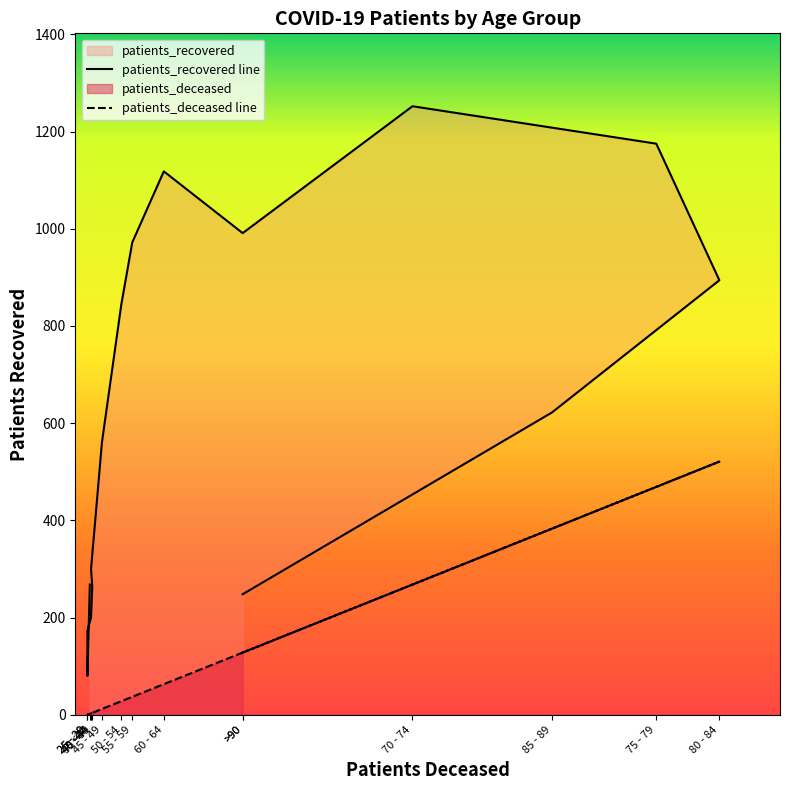

Is the value of patients_recovered at 25 - 29 greater than the value of patients_deceased at 45 - 49?

Yes